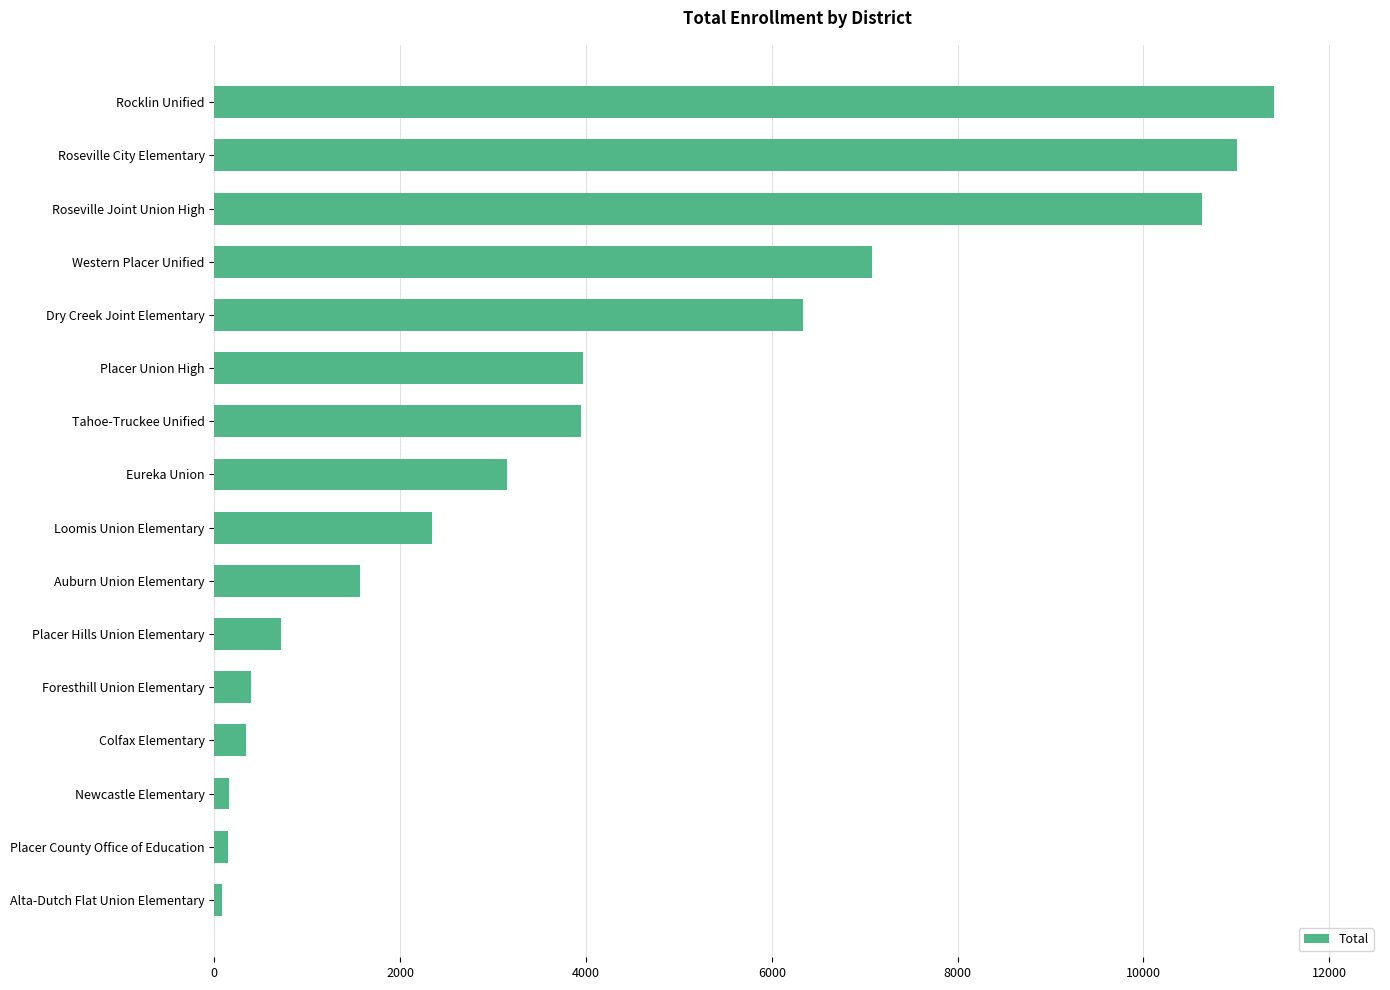

Which has a higher value, Auburn Union Elementary or Newcastle Elementary?

Auburn Union Elementary